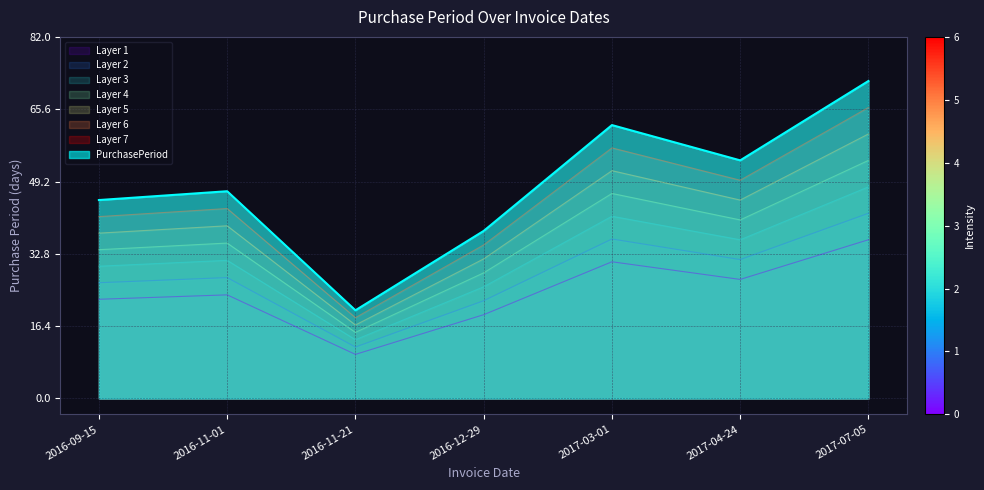

The value at 2017-03-01 is 52.1. True or false?

False